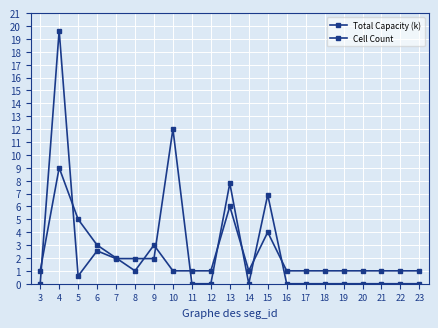

The value of Cell Count at 23 is 1.0. True or false?

True